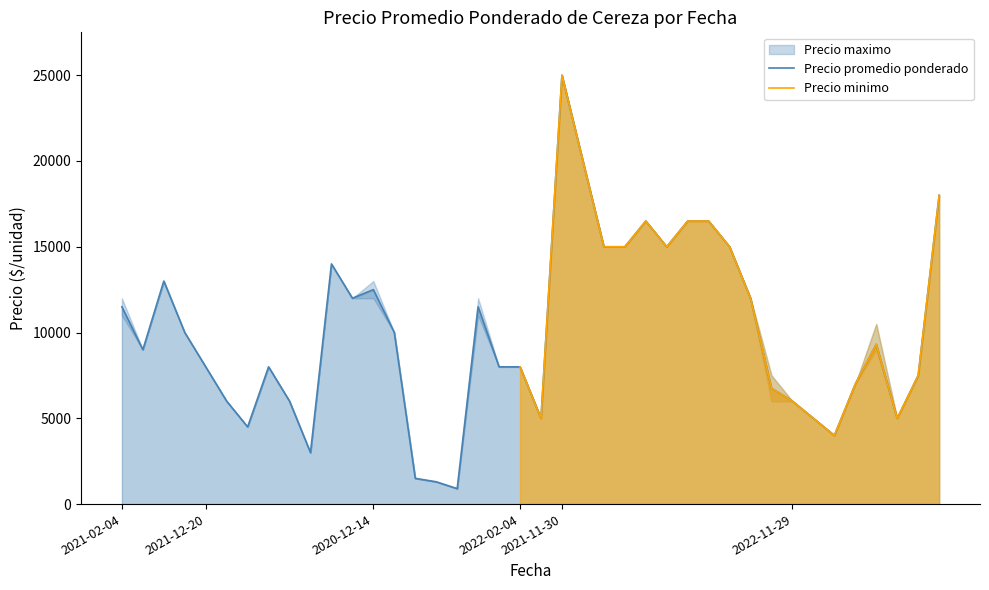

What is the maximum value for Precio promedio ponderado?

25000